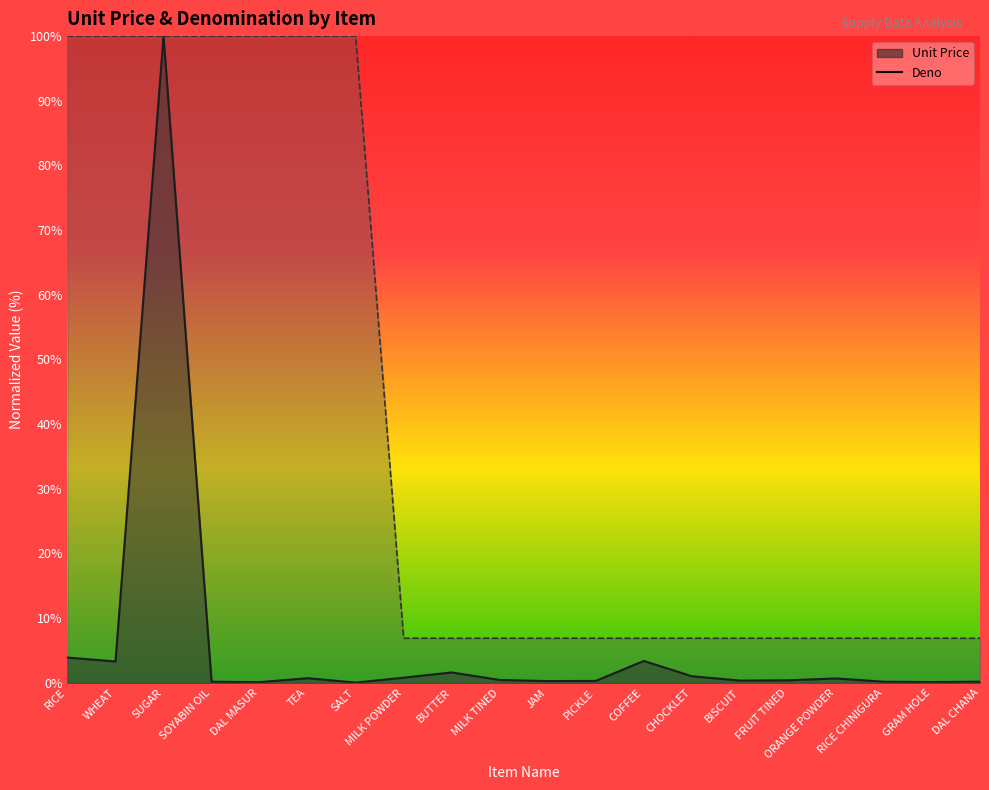

What is the label of the 12th point from the right?

BUTTER